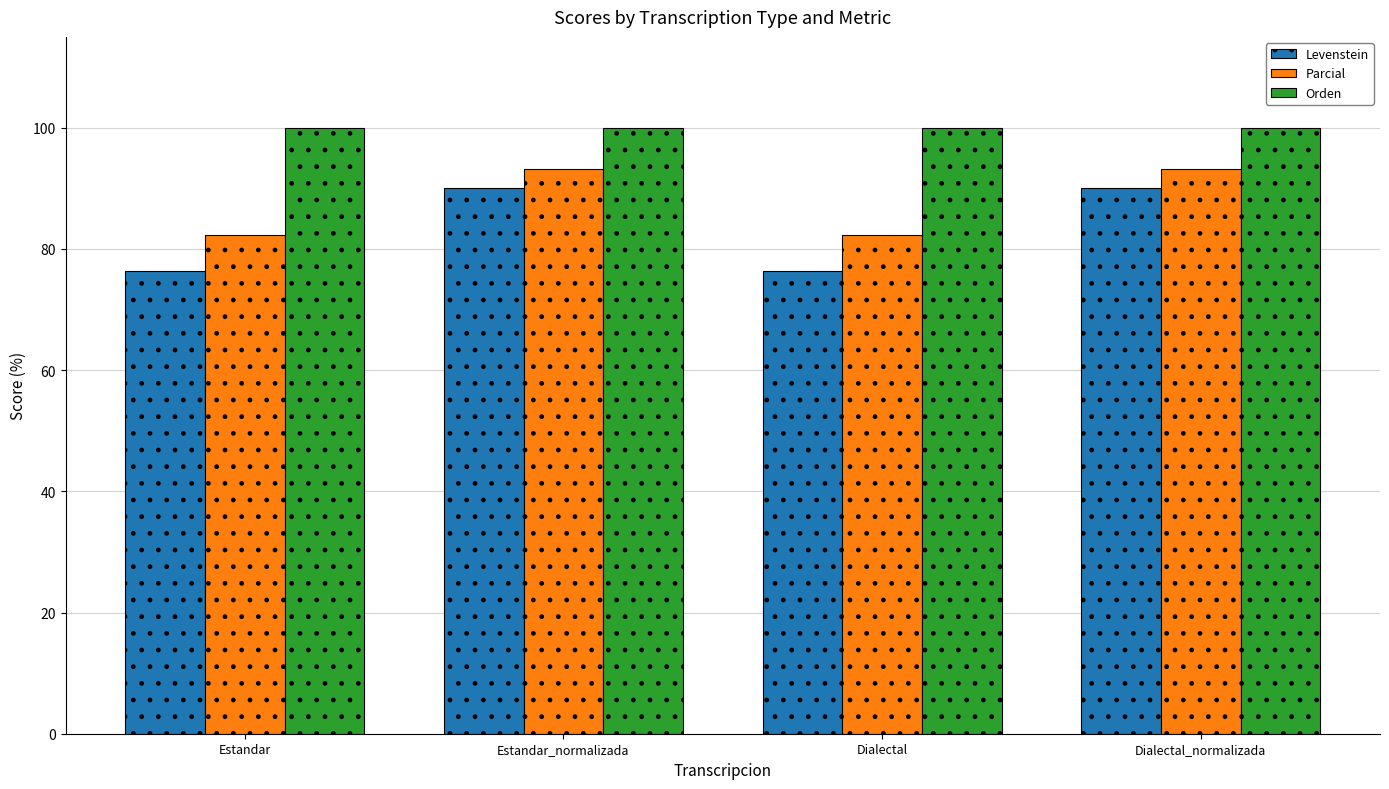

What is the label of the 1st bar from the left?

Estandar